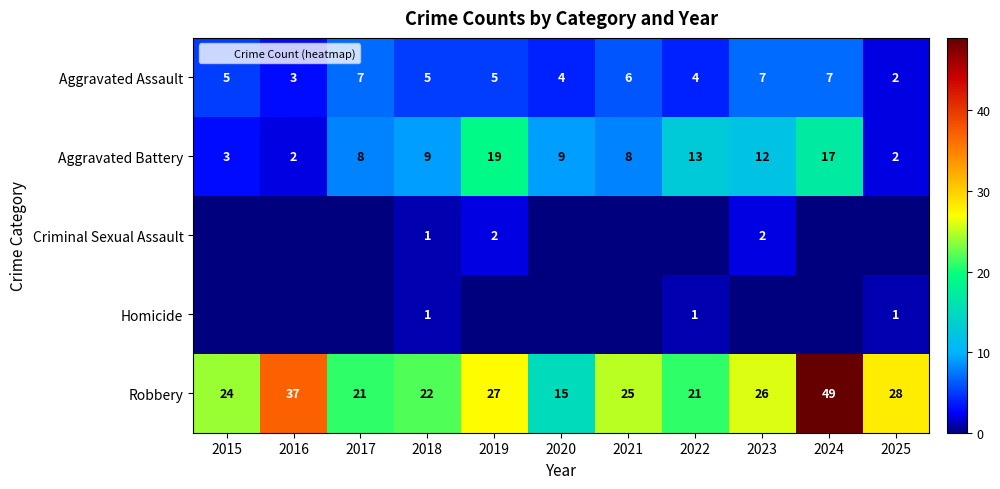

The value of Aggravated Assault at 2023 is 2. True or false?

False